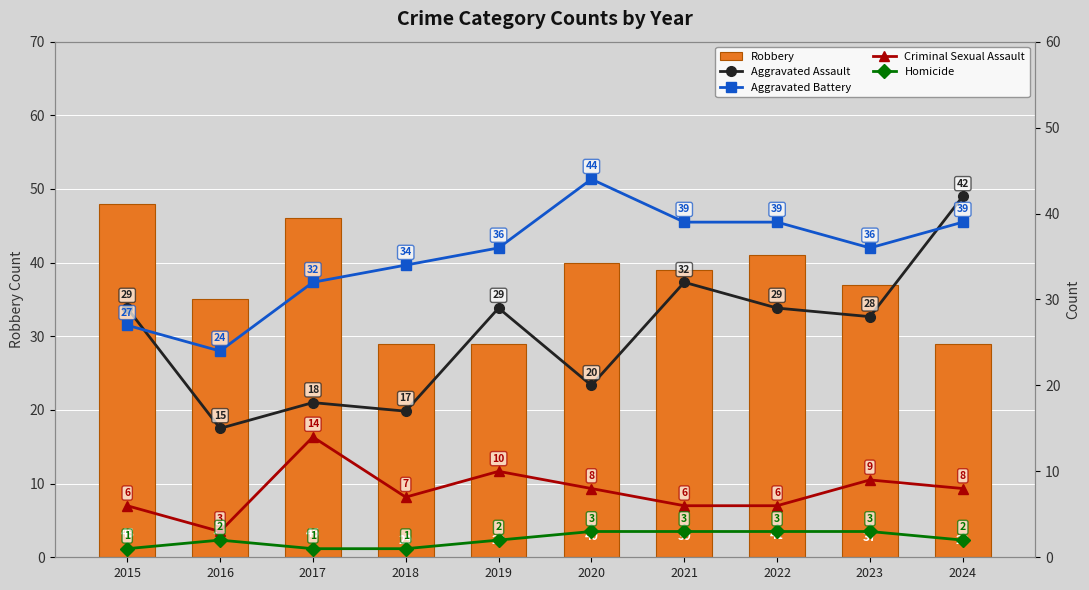

Count the number of data series in this chart.

5